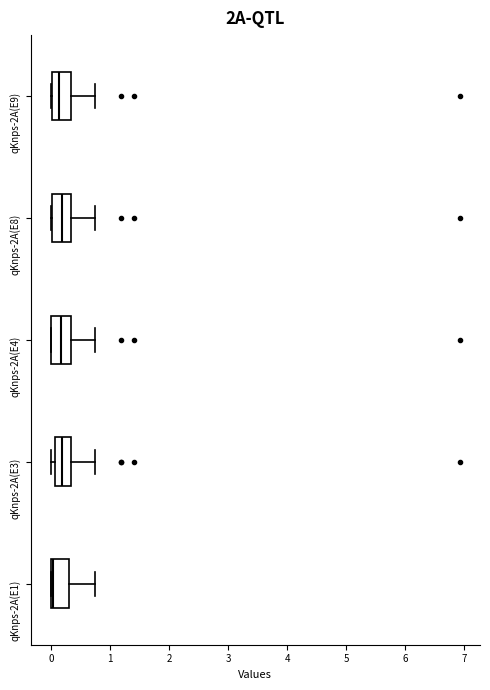

Where is the right edge of the box for qKnps-2A(E1) on the x-axis? The values are not printed on the chart, so give them approximately, as read against the axis.

0.3